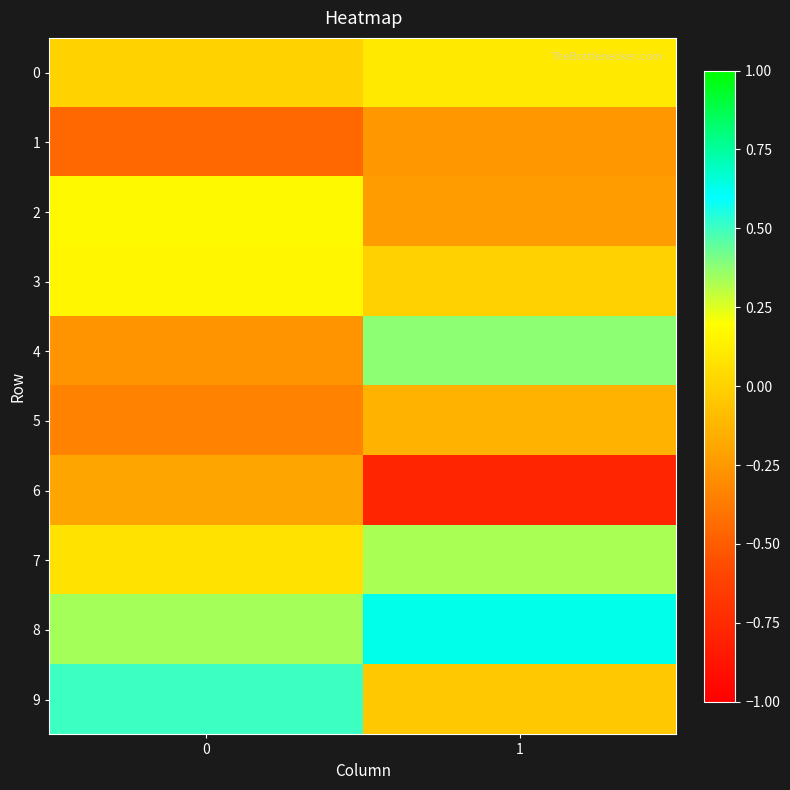

Reading right to left, what are all the values shown in this chart?

0: 1=0.1	0=0.0
1: 1=-0.3	0=-0.4
2: 1=-0.2	0=0.2
3: 1=-0.0	0=0.2
4: 1=0.4	0=-0.3
5: 1=-0.1	0=-0.3
6: 1=-0.8	0=-0.2
7: 1=0.3	0=0.1
8: 1=0.6	0=0.3
9: 1=-0.0	0=0.5